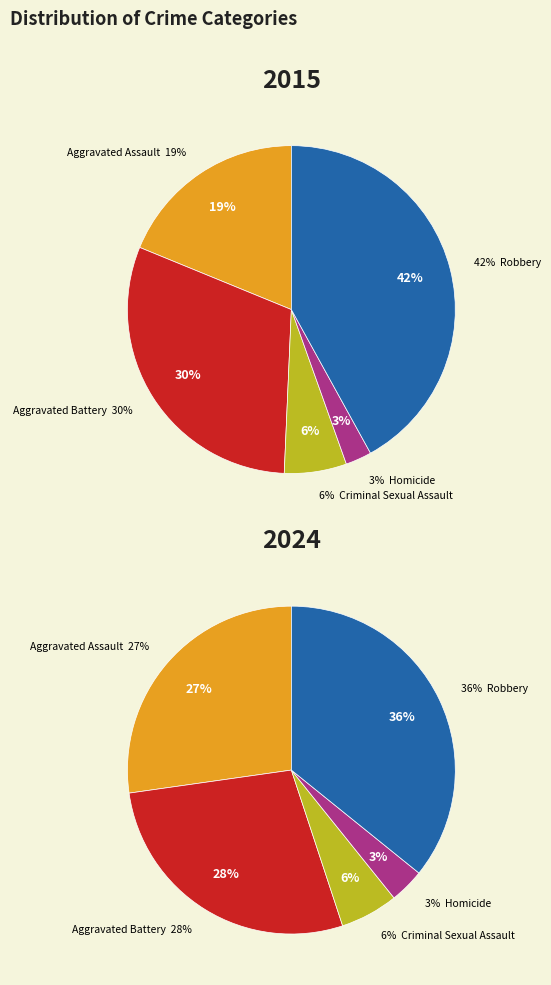

Is there a majority slice in this chart?

No